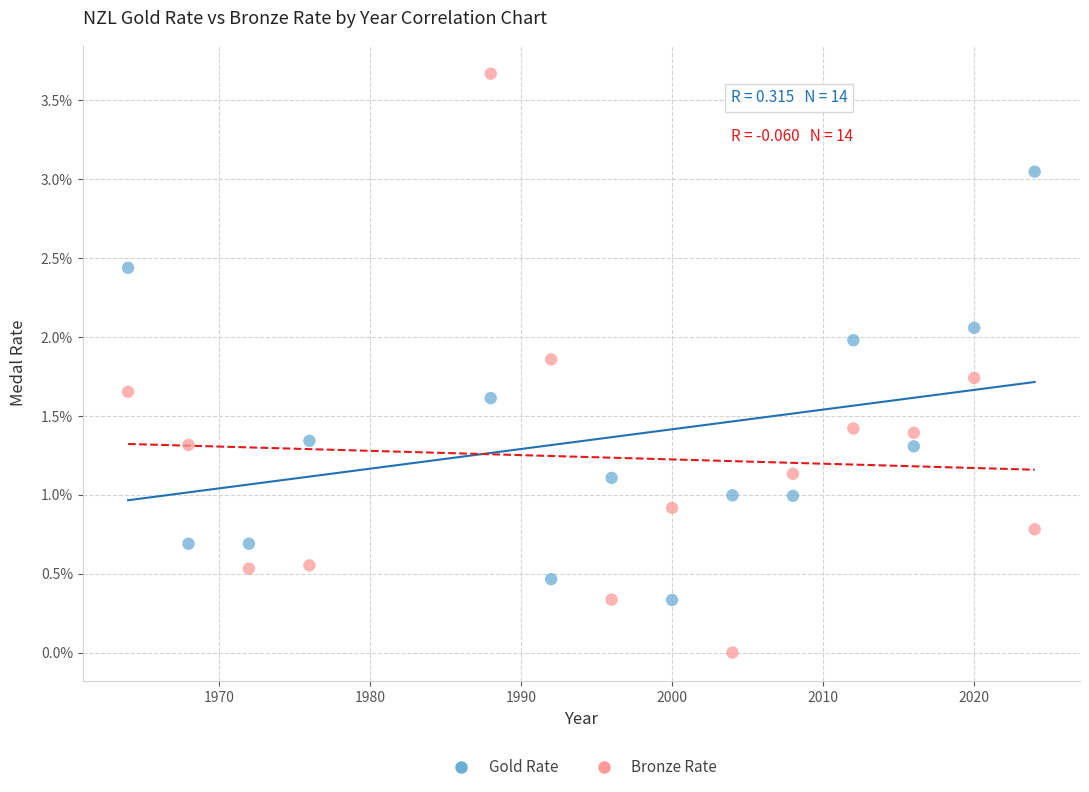

Which series reaches the minimum Y coordinate?

Bronze Rate